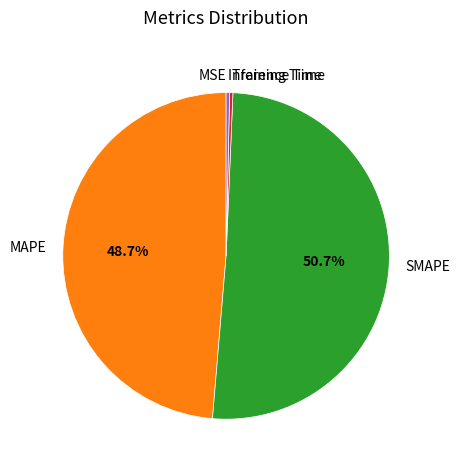

Which has a higher value, Training Time or MAPE?

MAPE